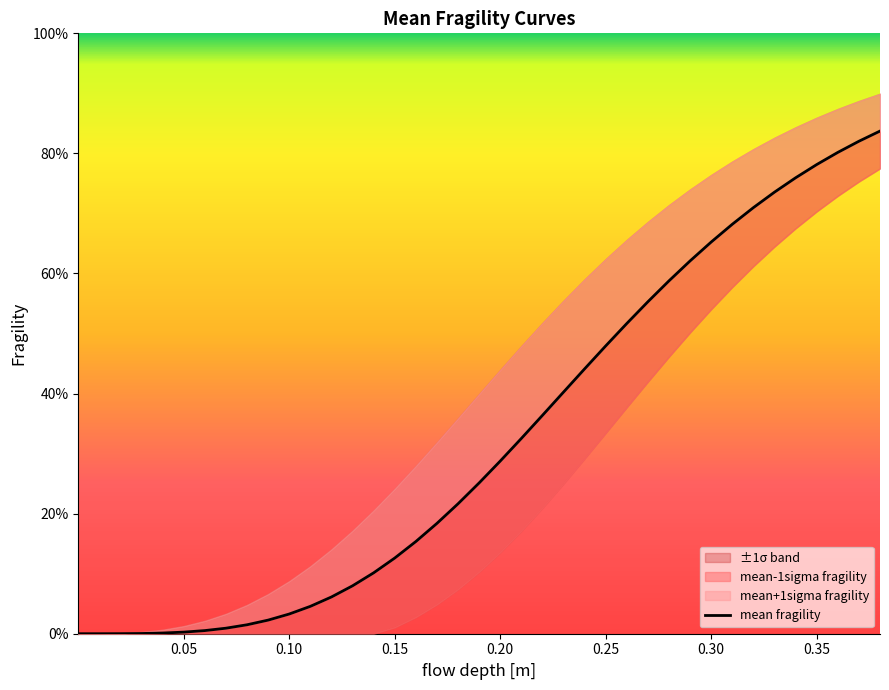

How many lines are shown in the chart?

1